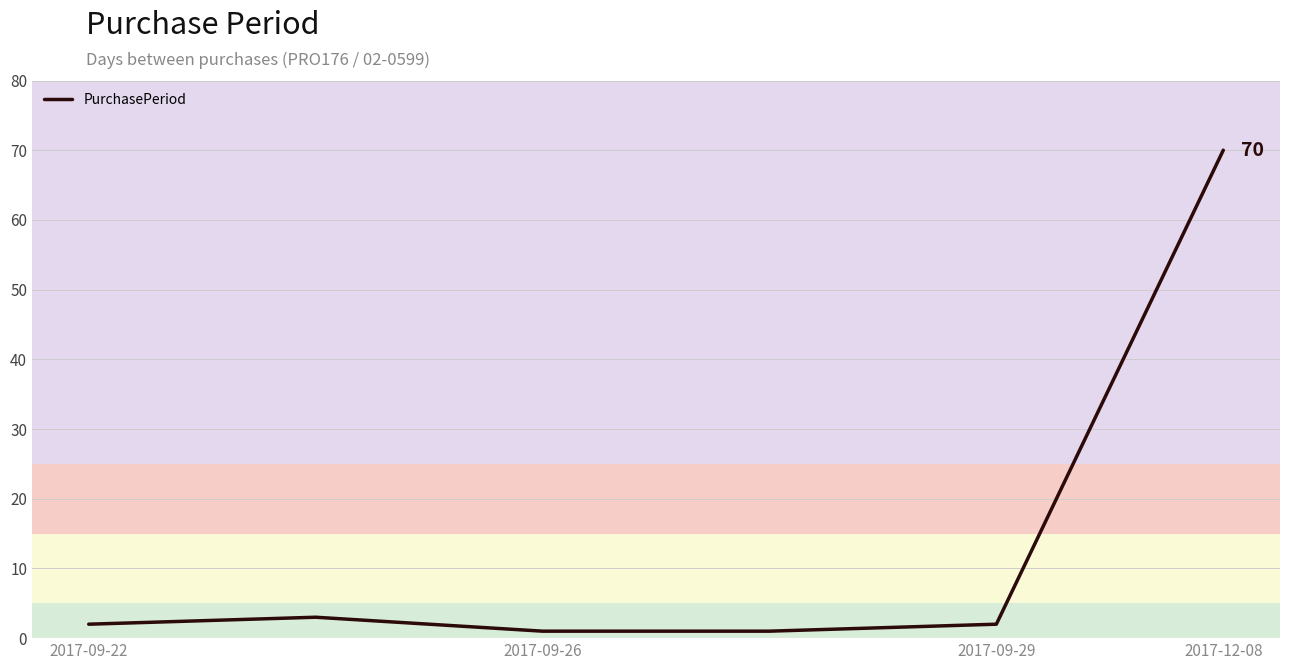

How many categories are shown in the chart?

6